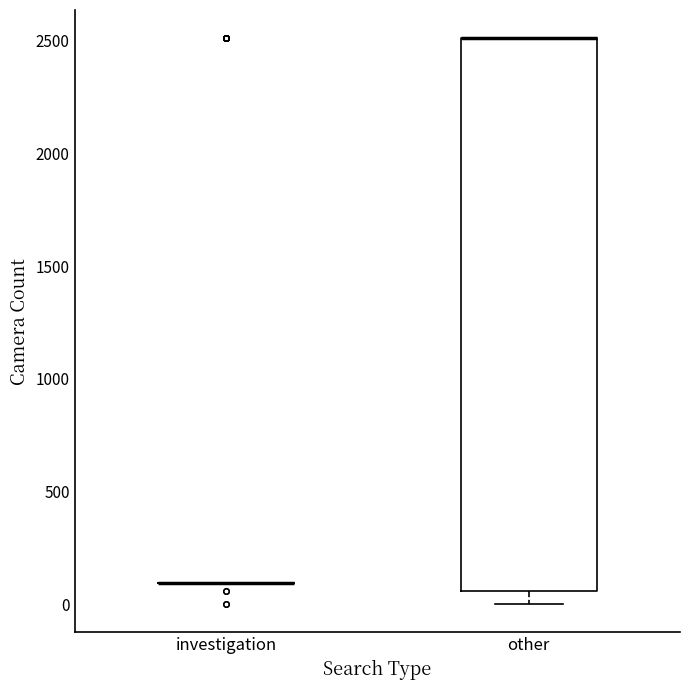

Reading left to right, transcribe this box plot: for each box, give where its median line is, the range the box spans, and where its two whiskers end, as read against the y-axis. The values are not printed on the chart, so give them approximately, as read against the axis.

investigation: box collapsed to a line at 100, whiskers 100 to 100
other: median 2500 (drawn on the box's upper edge), box 50 to 2500, whiskers 0 to 2500